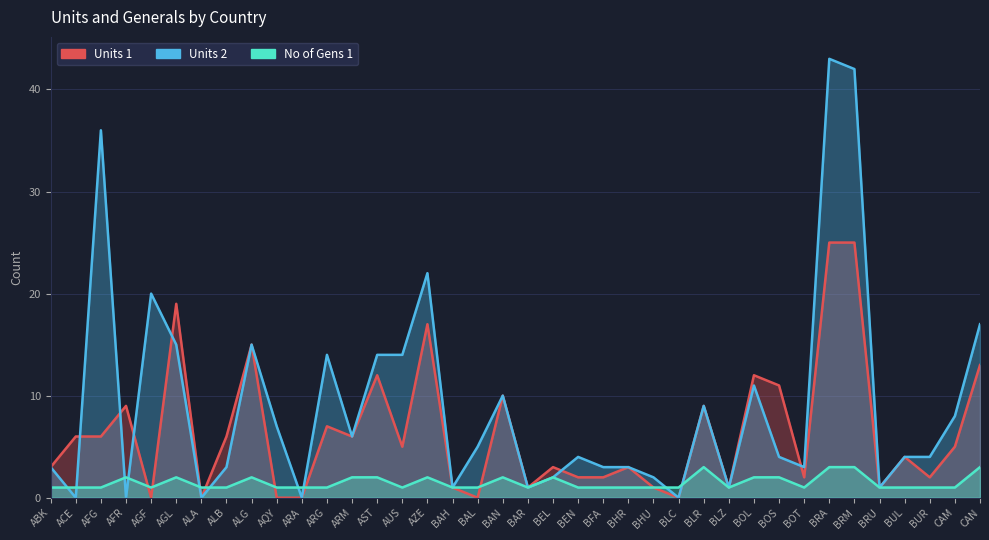

How many interior local valleys does the No of Gens 1 series have?

5